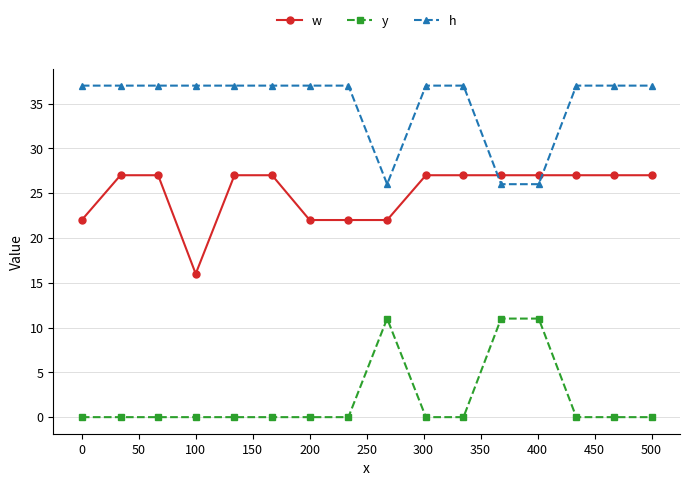

Which series has the largest total across all categories?

h